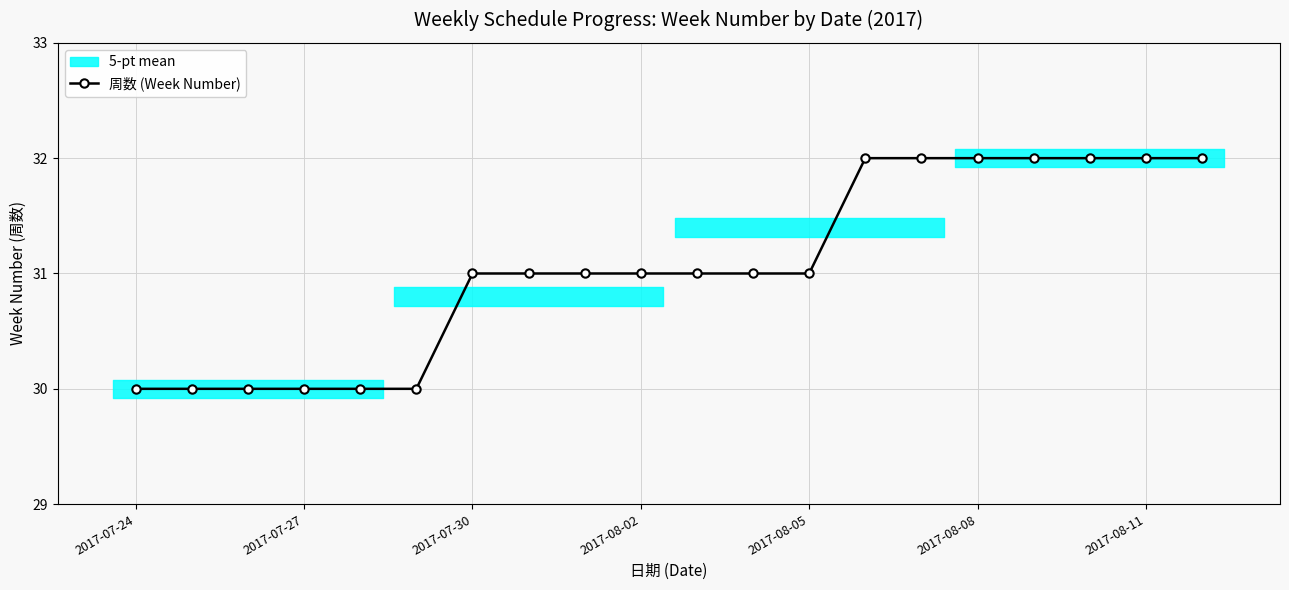

Is this an area chart (filled region under the line)?

No